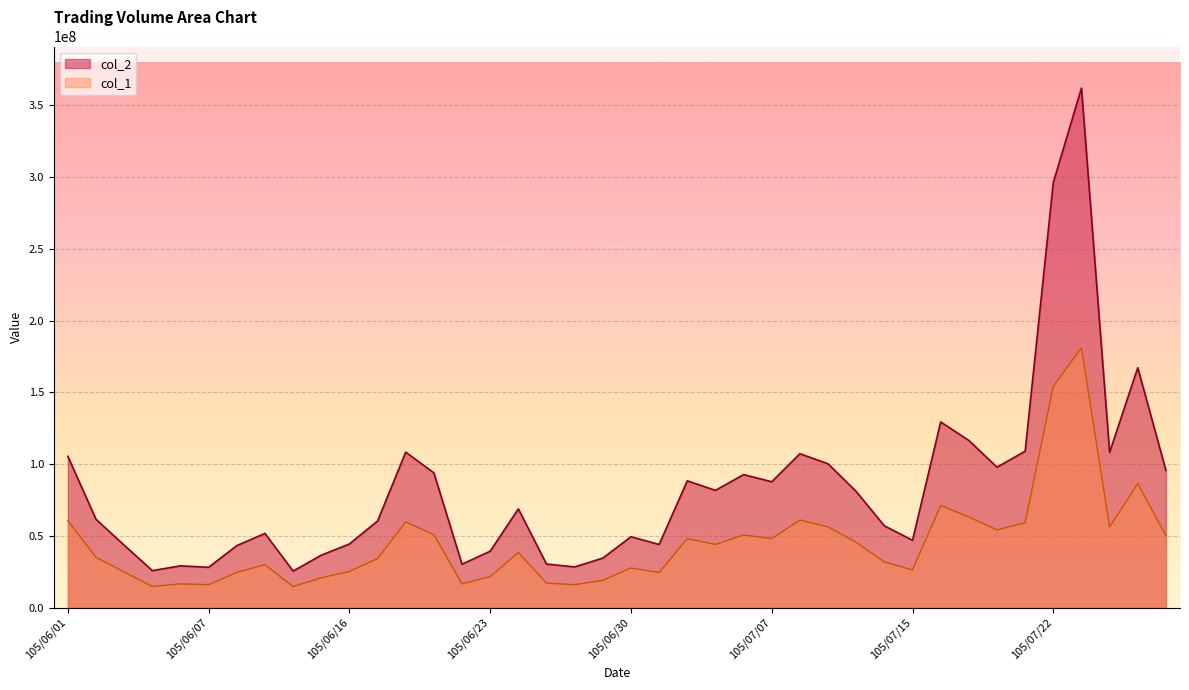

Reading right to left, extract all data points from this chart.

col_2: 95590347.0	167179411.0	108240759.0	362073161.0	296268594.0	108996826.0	97876503.0	116498107.0	129398123.0	46941295.0	56990394.0	80919549.0	100237262.0	107265981.0	87717388.0	92697327.0	81716991.0	88364794.0	44010469.0	49400565.0	34506657.0	28365690.0	30358713.0	68791737.0	39326740.0	30269722.0	93883012.0	108340477.0	60374126.0	44367109.0	36527776.0	25463160.0	51708549.0	43197950.0	28085809.0	29119978.0	25790463.0	43521747.0	61541224.0	105438233.0
col_1: 50202801.3	86421148.3	56214641.2	181036580.5	154261004.9	59210839.4	54113254.9	63191191.1	71215998.4	26231456.1	31827877.5	45529133.9	56261919.5	61057120.0	48043856.9	50618584.6	44012964.7	48062849.8	24459966.7	27602871.6	19032850.3	15967827.1	17083020.9	38336386.9	21629017.5	16529136.7	50862079.9	59679373.6	34204263.7	25249470.1	20759400.6	14682512.7	29936078.4	24541432.3	15966797.0	16564032.1	14692814.0	24835832.8	35070897.4	60545792.7